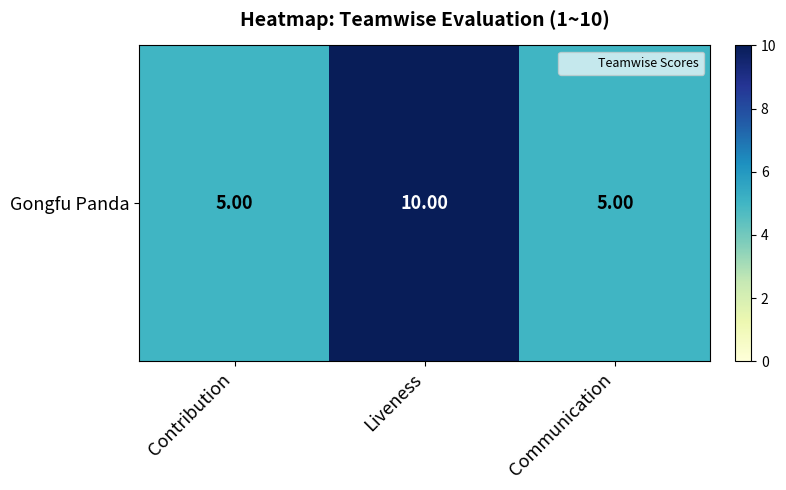

What is the change in value from Liveness to Communication?

-5